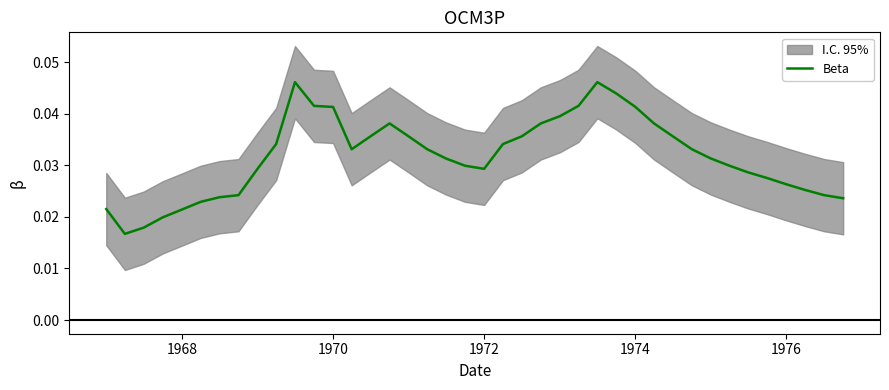

True or false: the data has more than 0 interior local peaks.

True